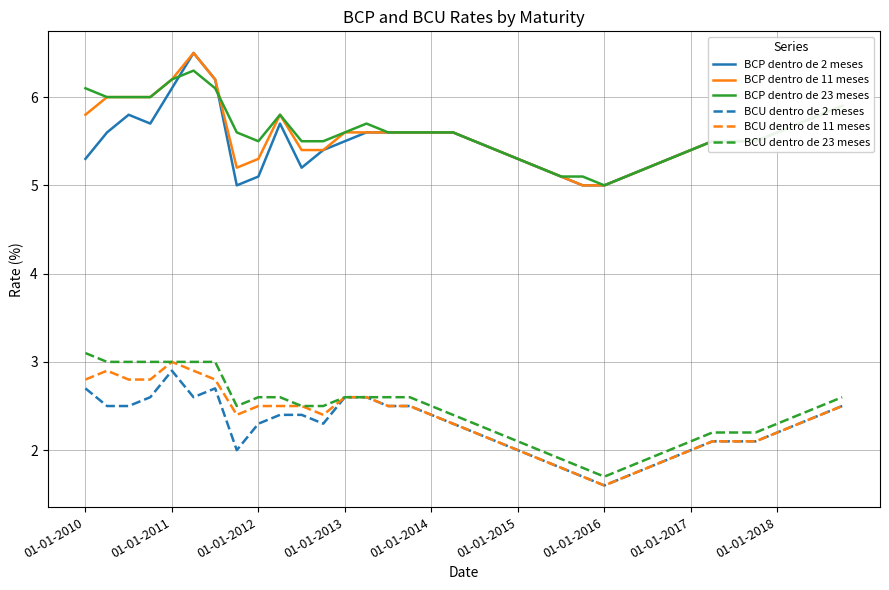

True or false: BCP dentro de 23 meses and BCU dentro de 2 meses cross at least once.

False